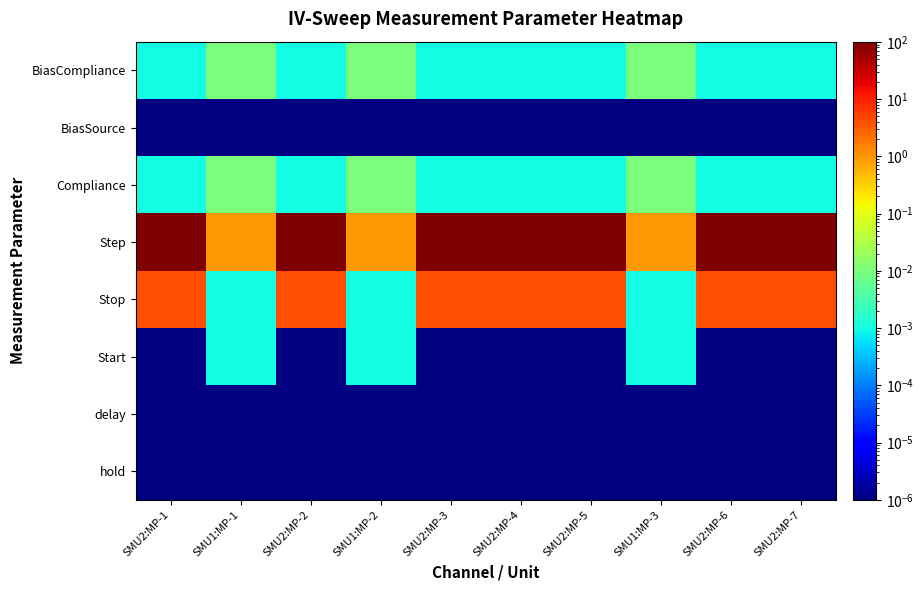

Reading left to right, extract all data points from this chart.

hold: SMU2:MP-1=0.0	SMU1:MP-1=0.0	SMU2:MP-2=0.0	SMU1:MP-2=0.0	SMU2:MP-3=0.0	SMU2:MP-4=0.0	SMU2:MP-5=0.0	SMU1:MP-3=0.0	SMU2:MP-6=0.0	SMU2:MP-7=0.0
delay: SMU2:MP-1=0.0	SMU1:MP-1=0.0	SMU2:MP-2=0.0	SMU1:MP-2=0.0	SMU2:MP-3=0.0	SMU2:MP-4=0.0	SMU2:MP-5=0.0	SMU1:MP-3=0.0	SMU2:MP-6=0.0	SMU2:MP-7=0.0
Start: SMU2:MP-1=0.0	SMU1:MP-1=0.0	SMU2:MP-2=0.0	SMU1:MP-2=0.0	SMU2:MP-3=0.0	SMU2:MP-4=0.0	SMU2:MP-5=0.0	SMU1:MP-3=0.0	SMU2:MP-6=0.0	SMU2:MP-7=0.0
Stop: SMU2:MP-1=4.0	SMU1:MP-1=0.0	SMU2:MP-2=4.0	SMU1:MP-2=0.0	SMU2:MP-3=4.0	SMU2:MP-4=4.0	SMU2:MP-5=4.0	SMU1:MP-3=0.0	SMU2:MP-6=4.0	SMU2:MP-7=4.0
Step: SMU2:MP-1=101.0	SMU1:MP-1=1.0	SMU2:MP-2=101.0	SMU1:MP-2=1.0	SMU2:MP-3=101.0	SMU2:MP-4=101.0	SMU2:MP-5=101.0	SMU1:MP-3=1.0	SMU2:MP-6=101.0	SMU2:MP-7=101.0
Compliance: SMU2:MP-1=0.0	SMU1:MP-1=0.0	SMU2:MP-2=0.0	SMU1:MP-2=0.0	SMU2:MP-3=0.0	SMU2:MP-4=0.0	SMU2:MP-5=0.0	SMU1:MP-3=0.0	SMU2:MP-6=0.0	SMU2:MP-7=0.0
BiasSource: SMU2:MP-1=0.0	SMU1:MP-1=0.0	SMU2:MP-2=0.0	SMU1:MP-2=0.0	SMU2:MP-3=0.0	SMU2:MP-4=0.0	SMU2:MP-5=0.0	SMU1:MP-3=0.0	SMU2:MP-6=0.0	SMU2:MP-7=0.0
BiasCompliance: SMU2:MP-1=0.0	SMU1:MP-1=0.0	SMU2:MP-2=0.0	SMU1:MP-2=0.0	SMU2:MP-3=0.0	SMU2:MP-4=0.0	SMU2:MP-5=0.0	SMU1:MP-3=0.0	SMU2:MP-6=0.0	SMU2:MP-7=0.0